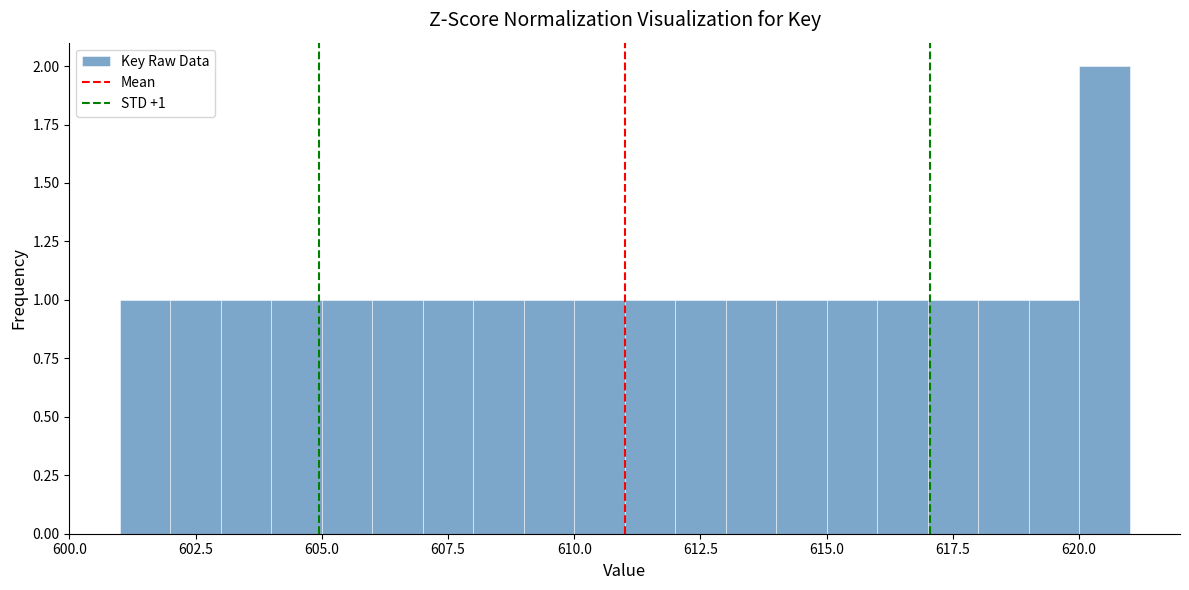

Read against the x-axis, roughly where is the centre of the tallest bar?

620.5